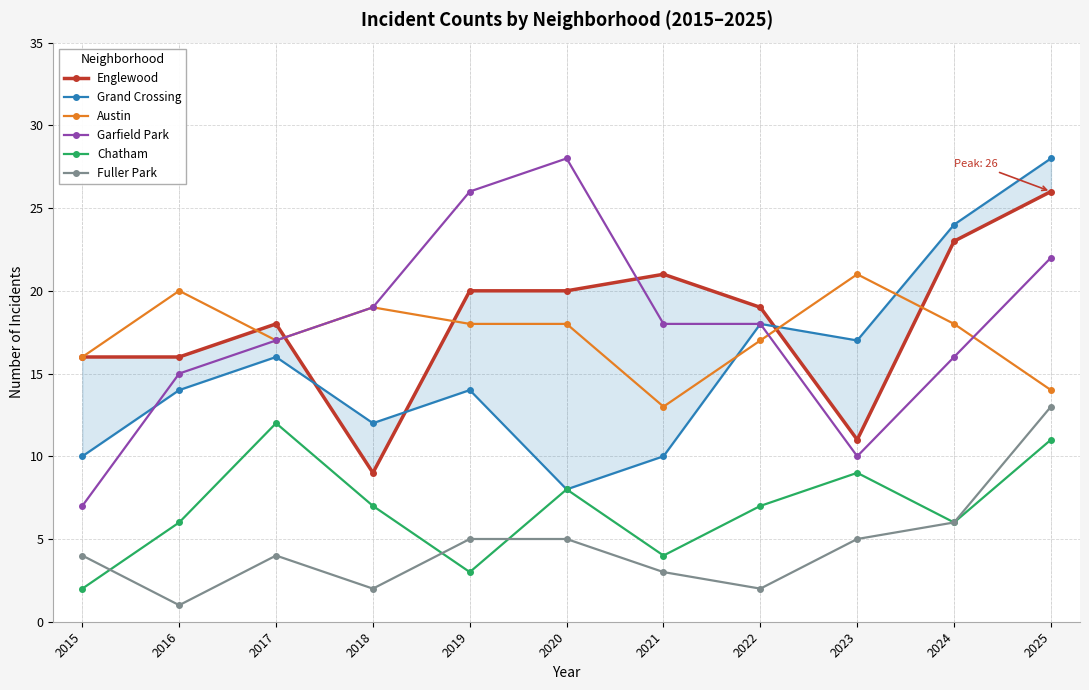

Reading left to right, what are all the values shown in this chart?

Englewood: 2015=16	2016=16	2017=18	2018=9	2019=20	2020=20	2021=21	2022=19	2023=11	2024=23	2025=26
Grand Crossing: 2015=10	2016=14	2017=16	2018=12	2019=14	2020=8	2021=10	2022=18	2023=17	2024=24	2025=28
Austin: 2015=16	2016=20	2017=17	2018=19	2019=18	2020=18	2021=13	2022=17	2023=21	2024=18	2025=14
Garfield Park: 2015=7	2016=15	2017=17	2018=19	2019=26	2020=28	2021=18	2022=18	2023=10	2024=16	2025=22
Chatham: 2015=2	2016=6	2017=12	2018=7	2019=3	2020=8	2021=4	2022=7	2023=9	2024=6	2025=11
Fuller Park: 2015=4	2016=1	2017=4	2018=2	2019=5	2020=5	2021=3	2022=2	2023=5	2024=6	2025=13